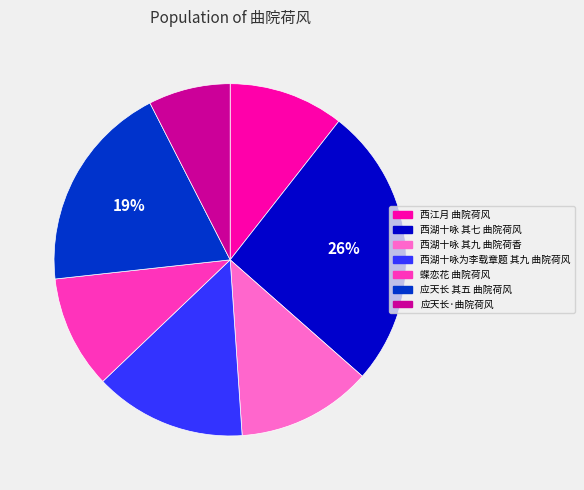

How many segments does this pie chart have?

7